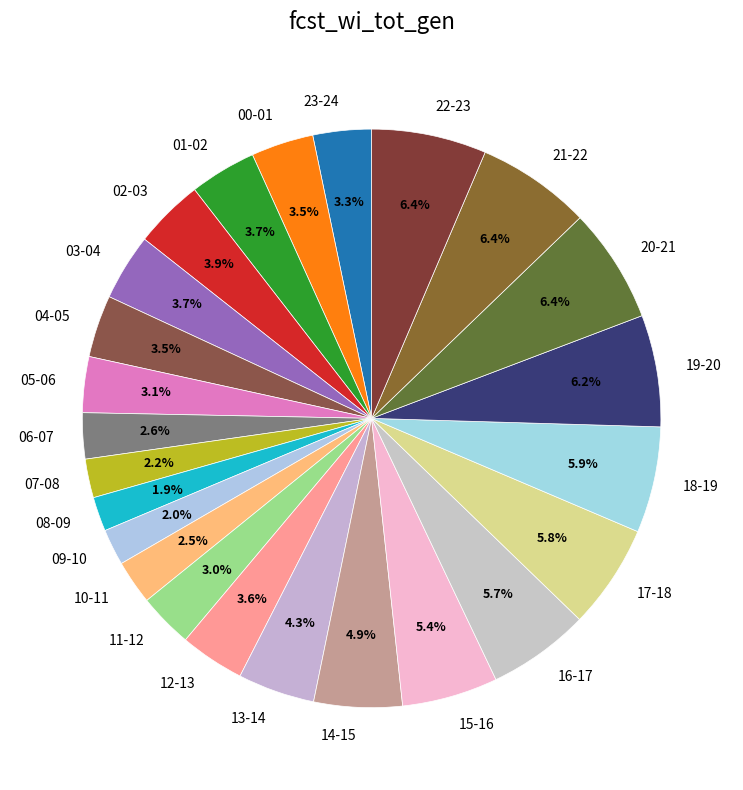

Is 14-15 the majority of the pie?

No